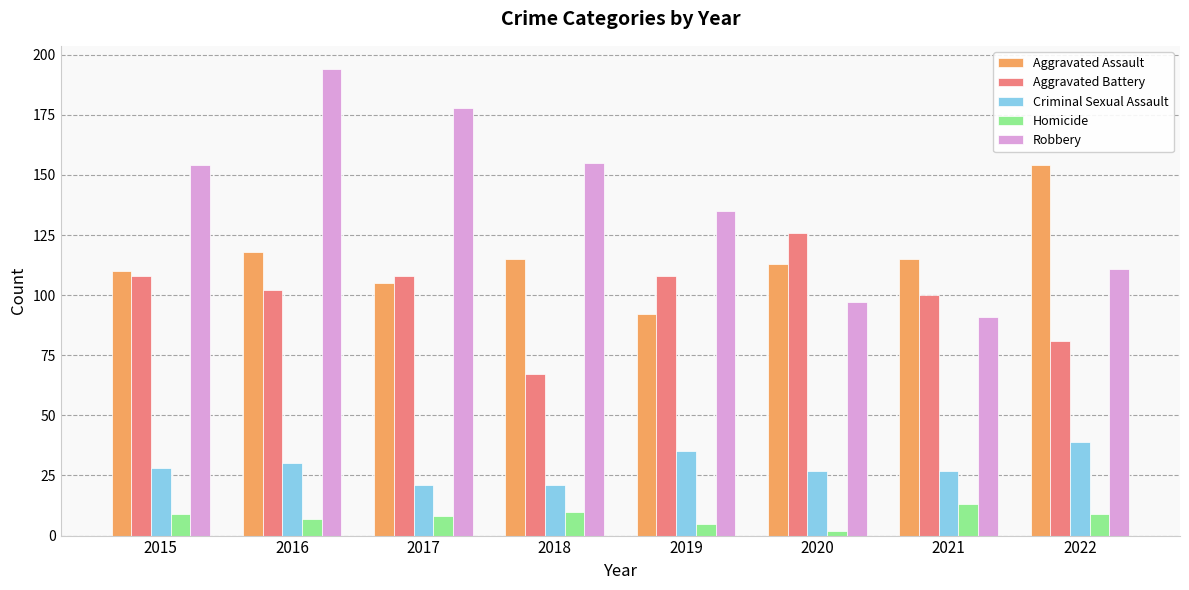

Rank the series at 2019 from lowest to highest value.

Homicide, Criminal Sexual Assault, Aggravated Assault, Aggravated Battery, Robbery